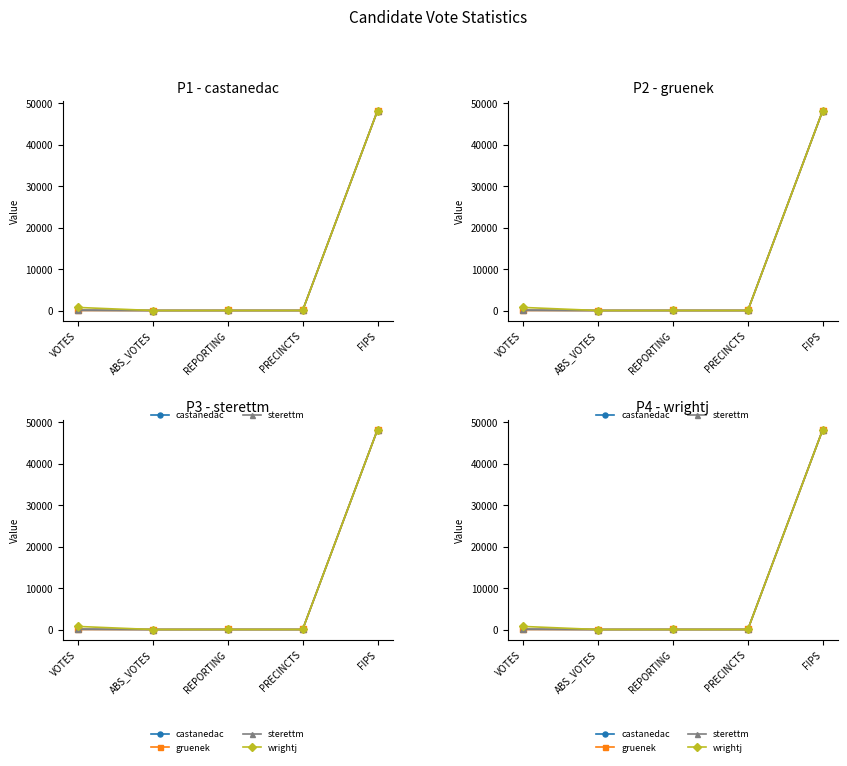

Reading left to right, what are all the values shown in this chart?

castanedac: 104	0	5	5	48235
gruenek: 8	0	5	5	48235
sterettm: 16	0	5	5	48235
wrightj: 744	0	5	5	48235